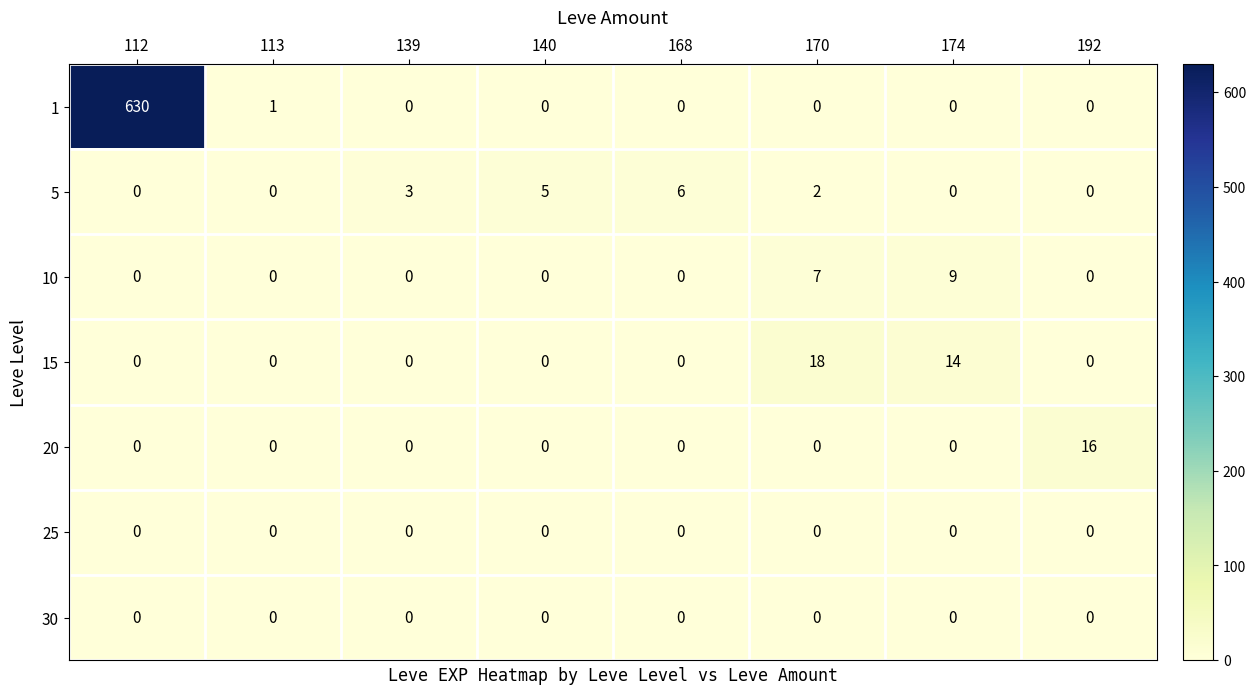

Which series has the largest range (max minus min)?

1